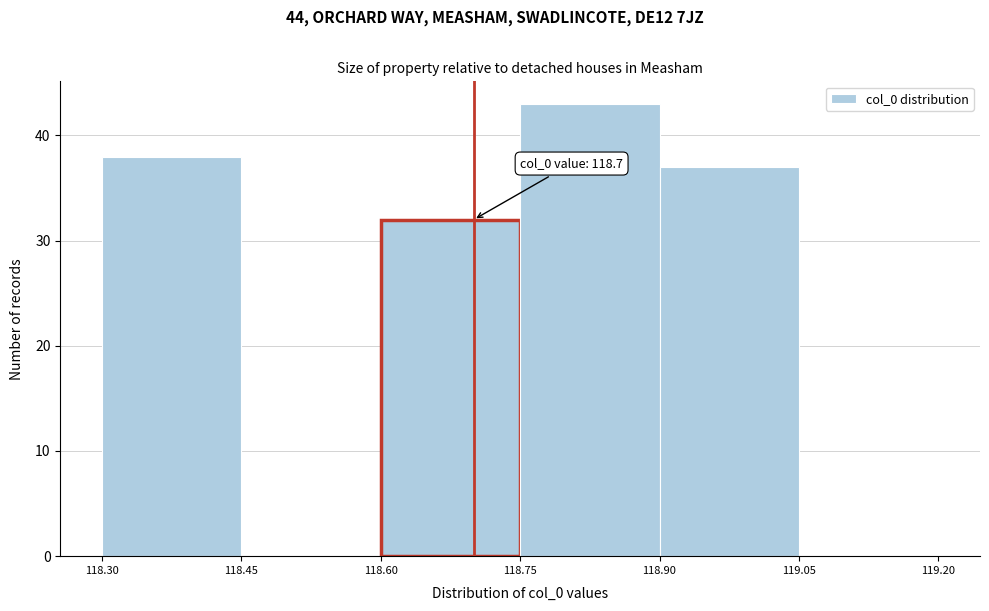

Over which range of the x-axis is the bar tallest?

118.75 to 118.90